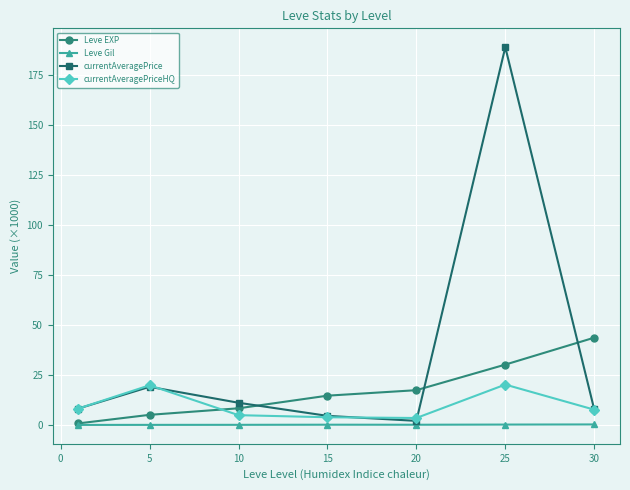

What is the value of the currentAveragePriceHQ point at the 3rd from the left?

5.0